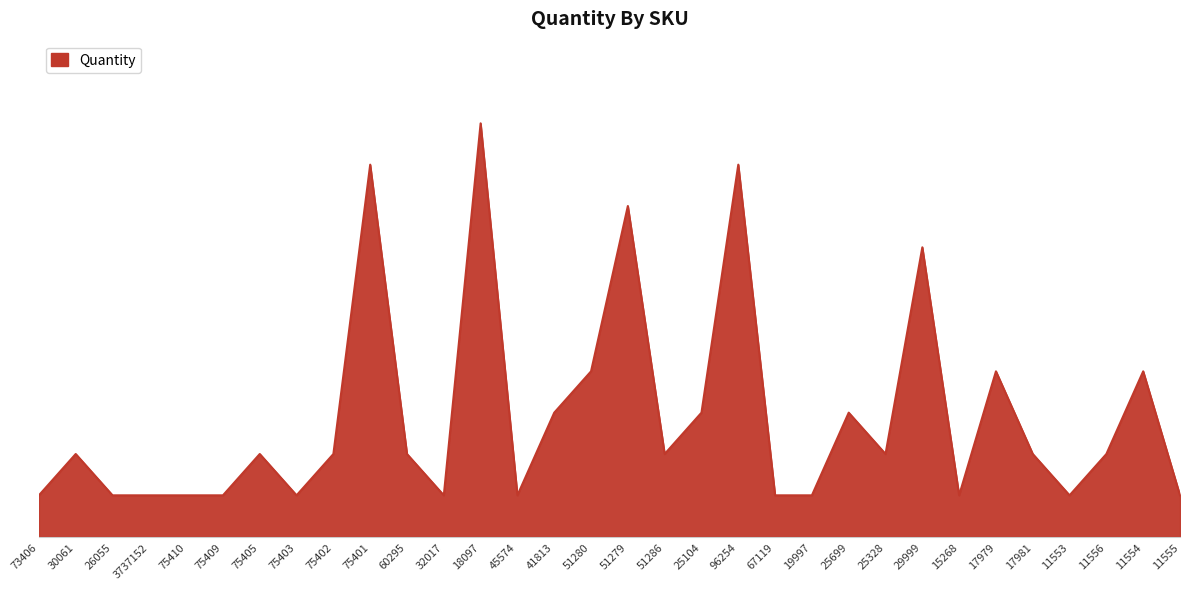

Read the value at 75402.

2